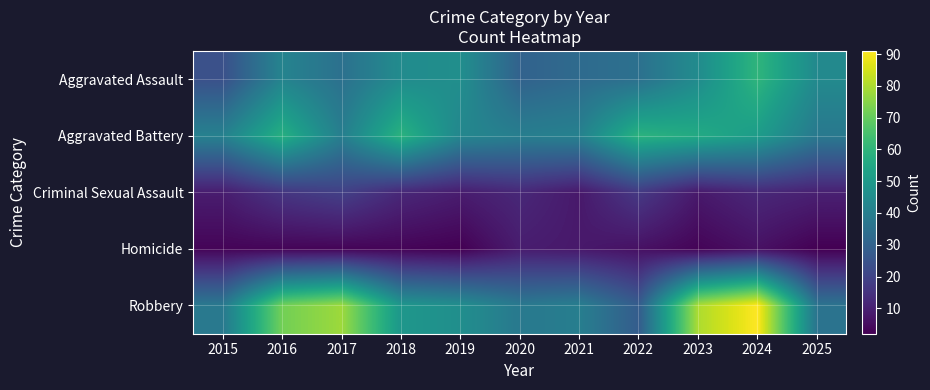

What is the spread (max minus min) of values at 2019?

44